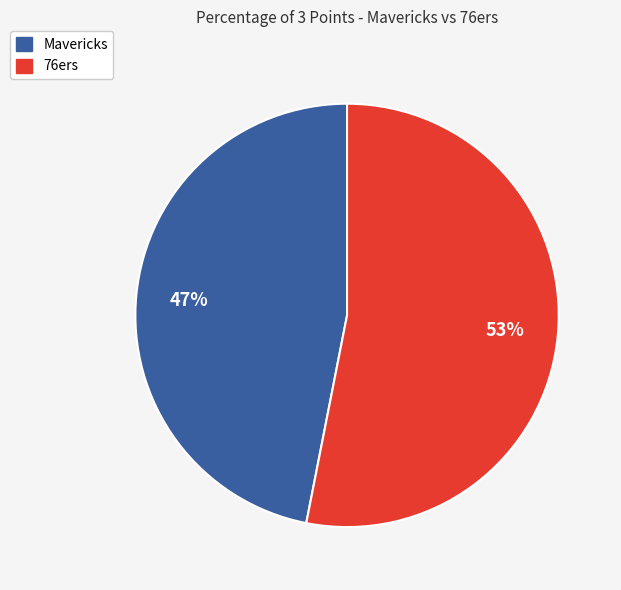

To the nearest percent, what is the combined percentage of 76ers and Mavericks?

100%